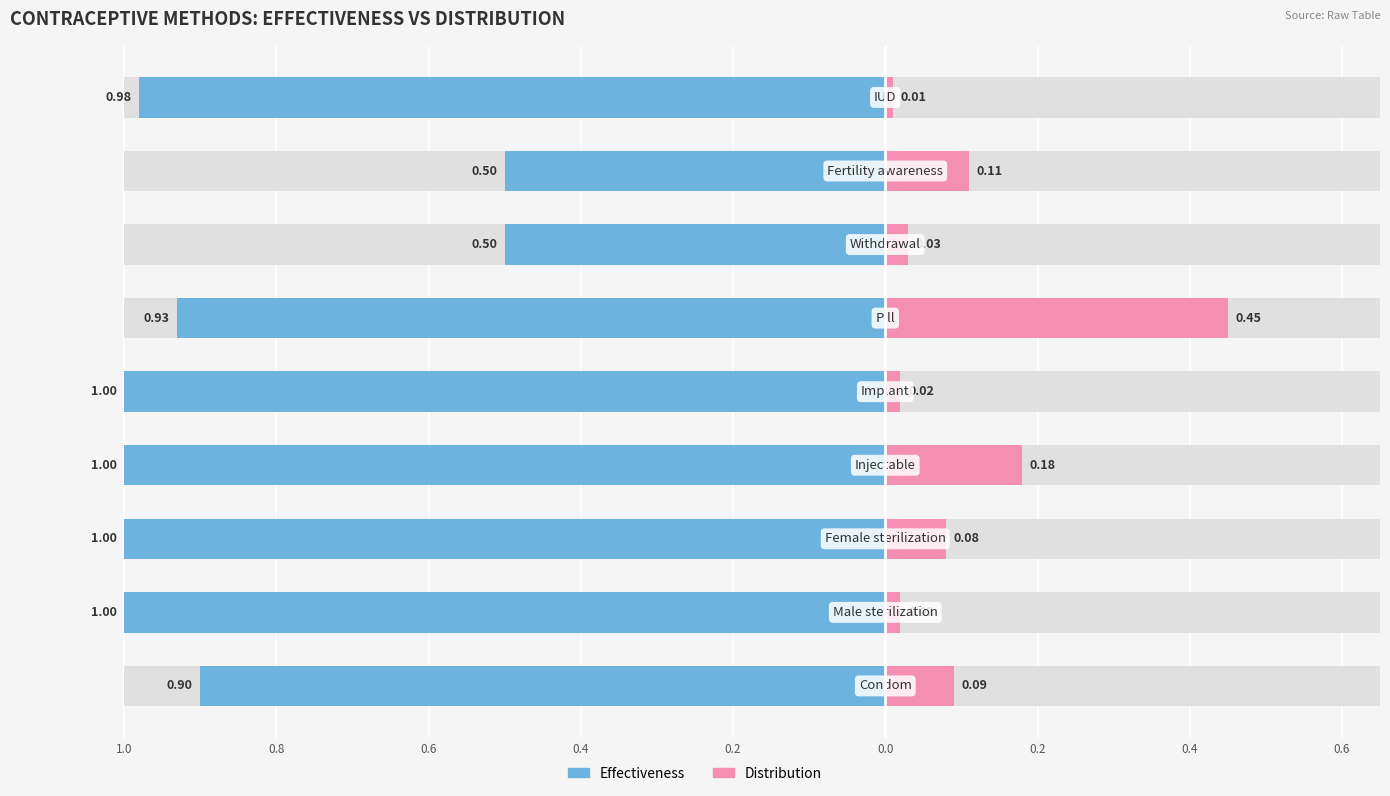

Between 0.8 and 0.6, which series saw the biggest shift?

Distribution